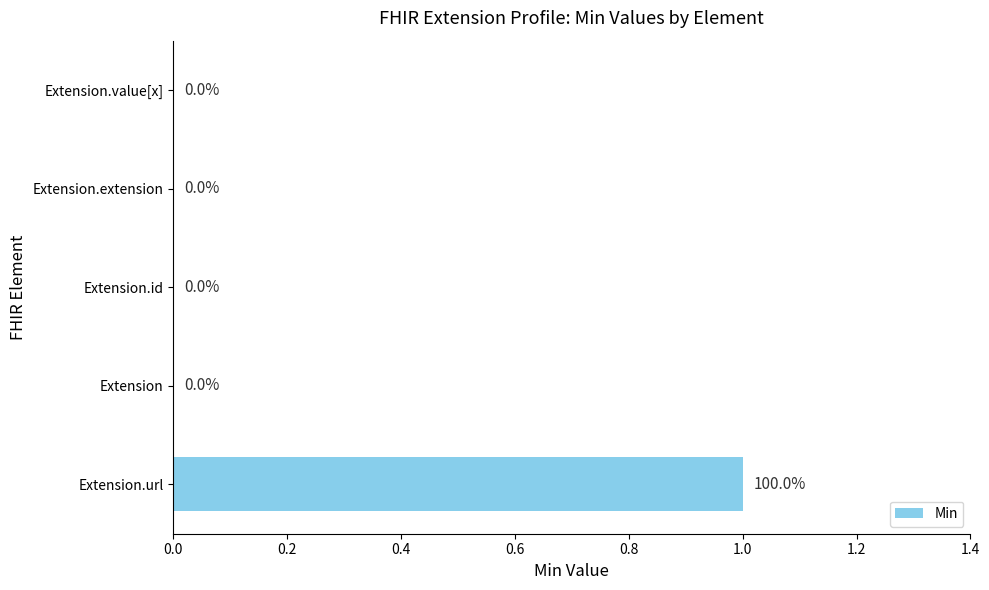

How many distinct data groups are displayed?

1